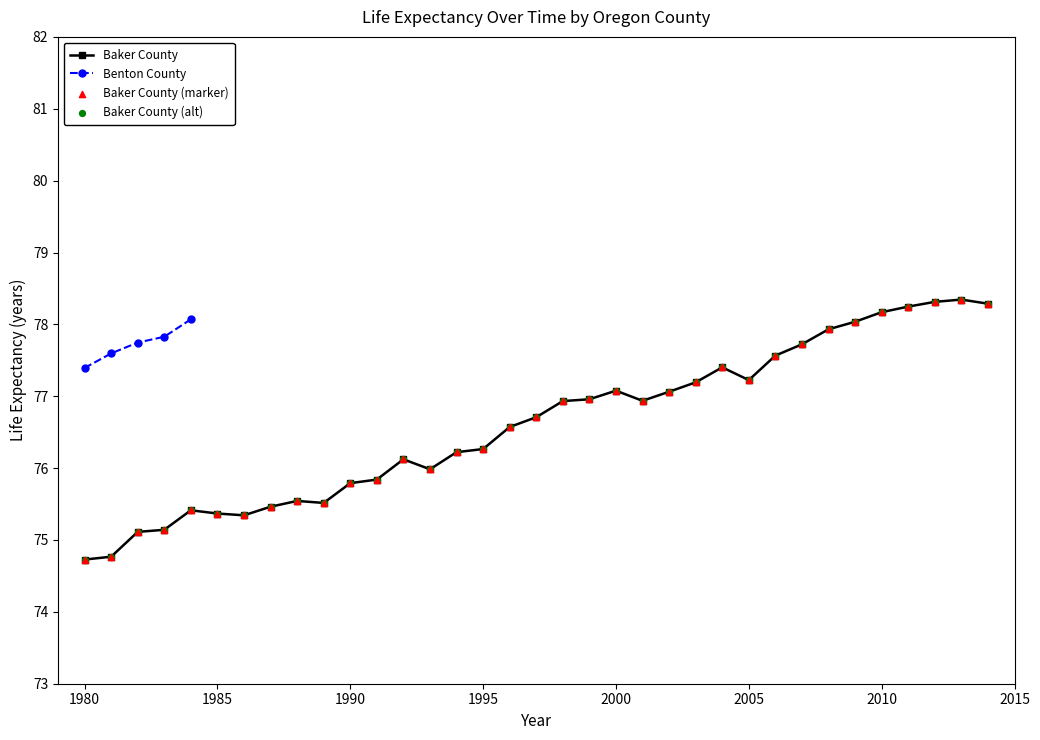

Which series contains the lowest Y value?

Baker County